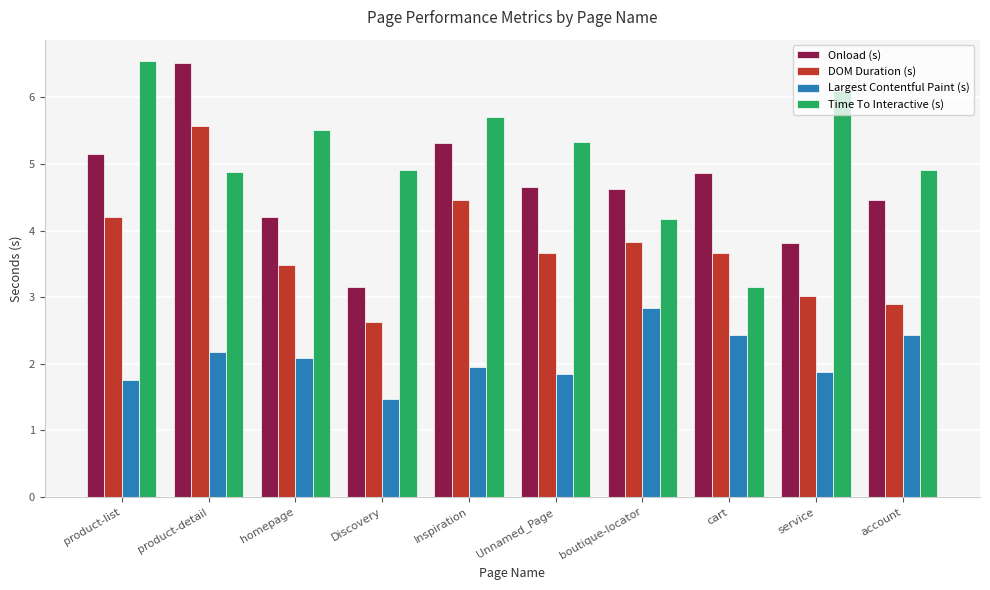

Count the number of data series in this chart.

4